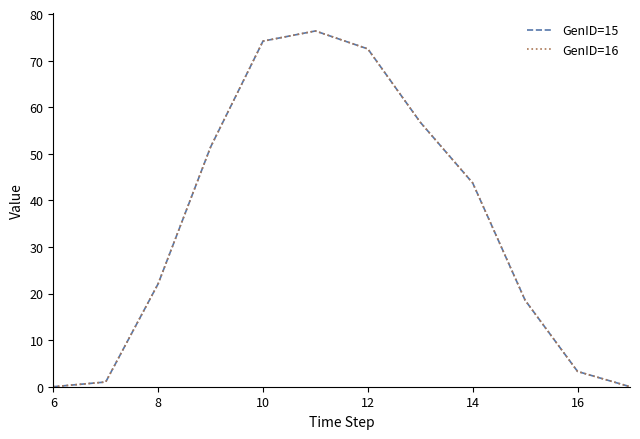

True or false: GenID=15 and GenID=16 intersect in this chart.

False